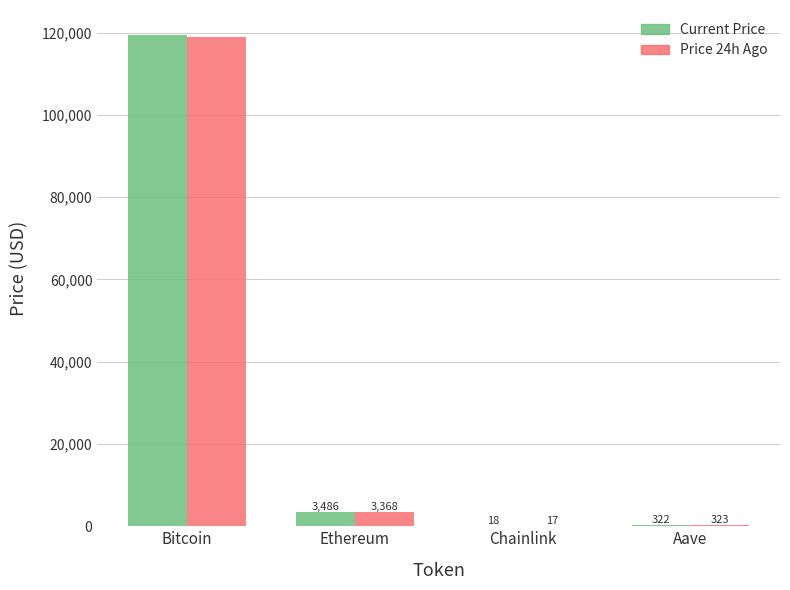

What is the greatest value displayed?

119507.0